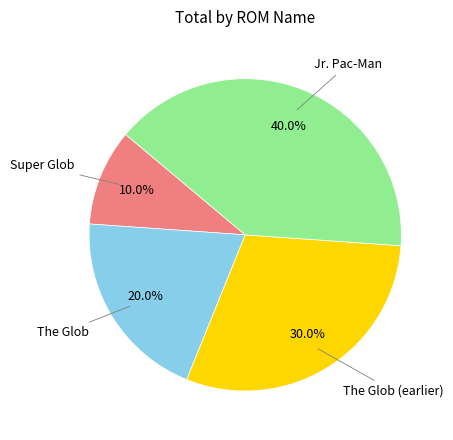

What is the ratio of the value at Jr. Pac-Man to the value at Super Glob?

4.0